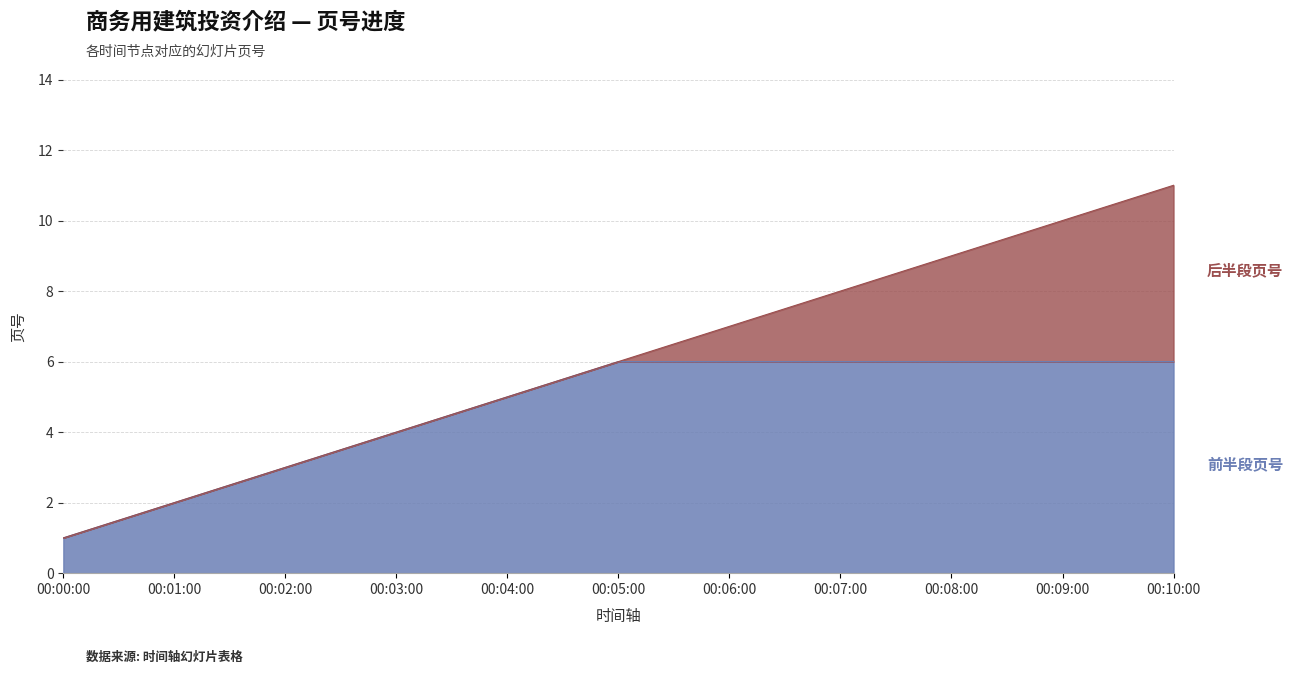

What is the change in value from 00:03:00 to 00:04:00?

+1